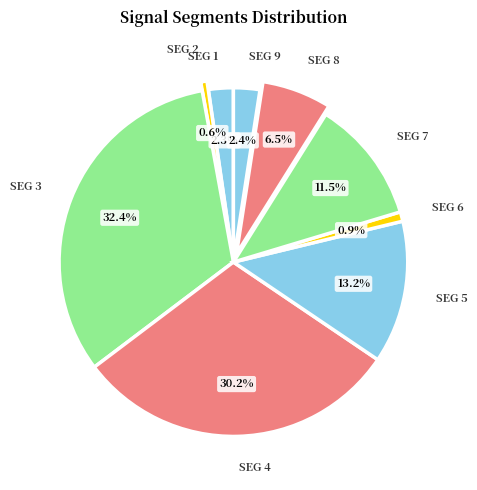

How many segments does this pie chart have?

9